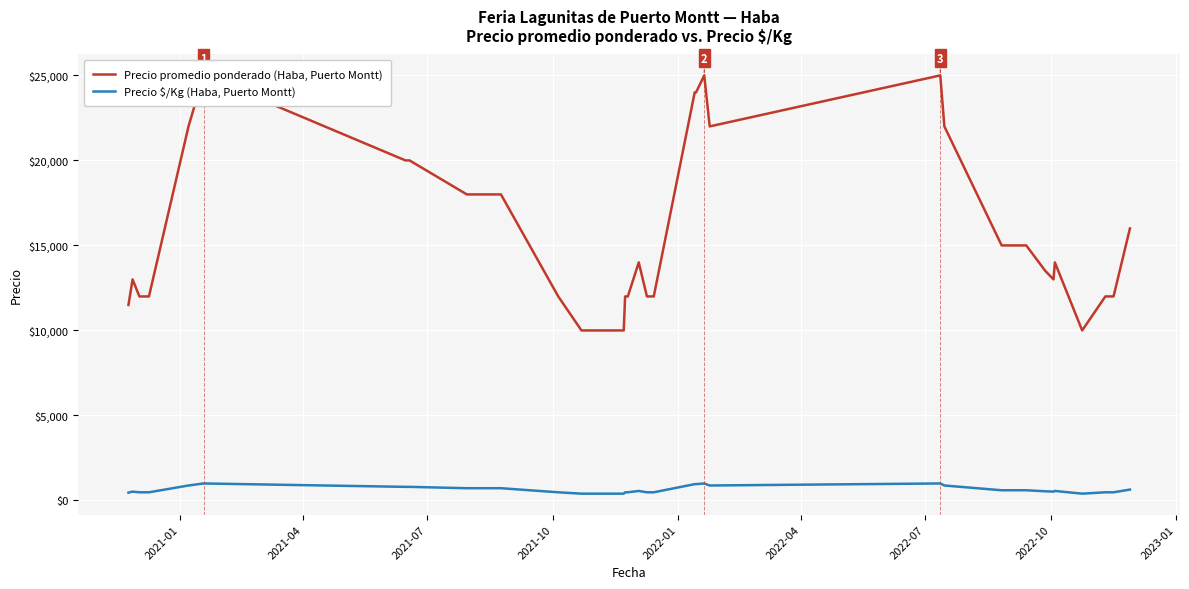

True or false: Precio $/Kg (Haba, Puerto Montt) and Precio promedio ponderado (Haba, Puerto Montt) cross at least once.

False